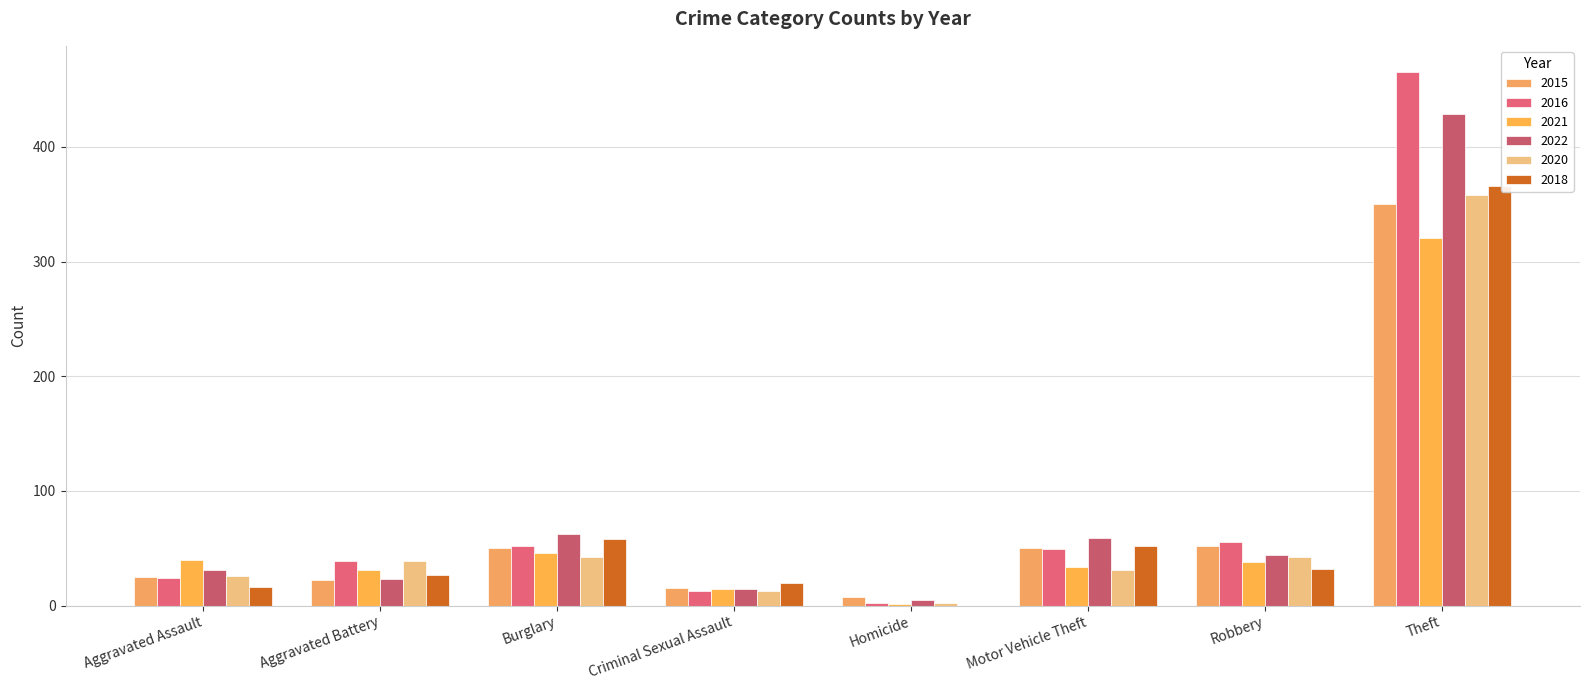

Is the value of 2022 at Motor Vehicle Theft greater than the value of 2021 at Burglary?

Yes